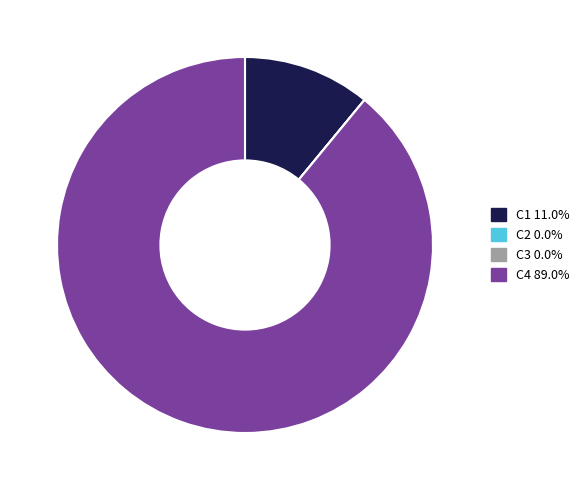

Which category has the biggest portion of the pie?

C4